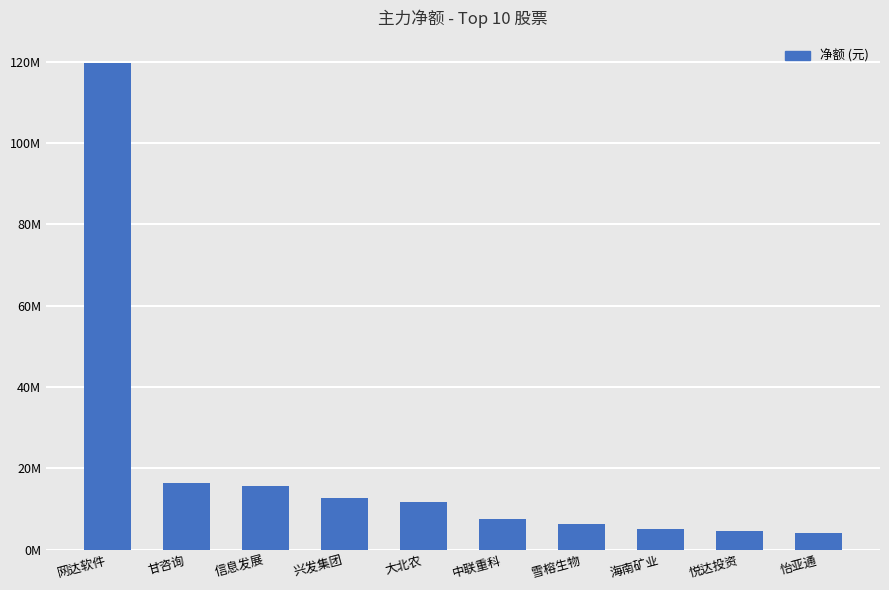

At which label is the value closest to 61873906?

甘咨询